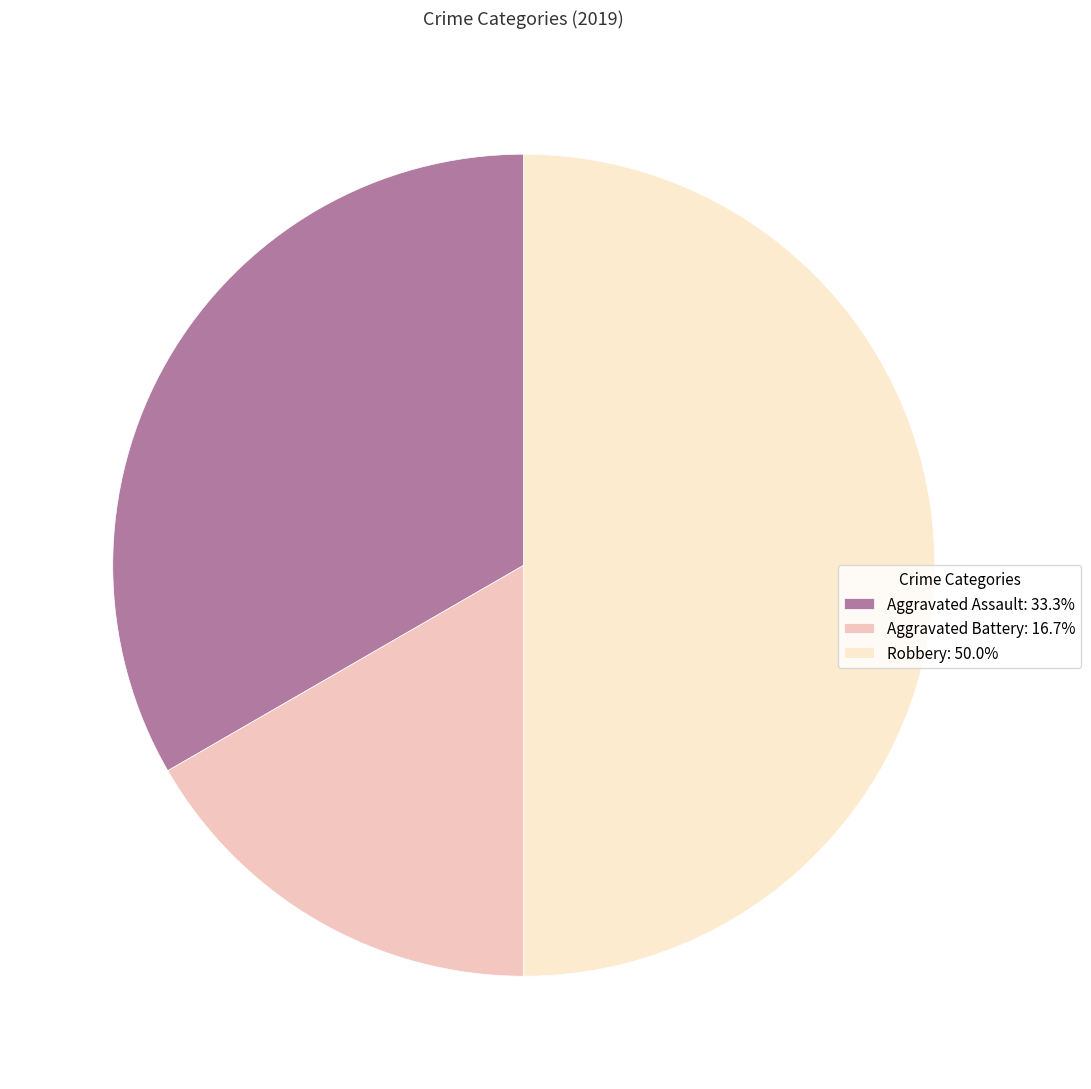

Is Aggravated Assault: 33.3% the majority of the pie?

No